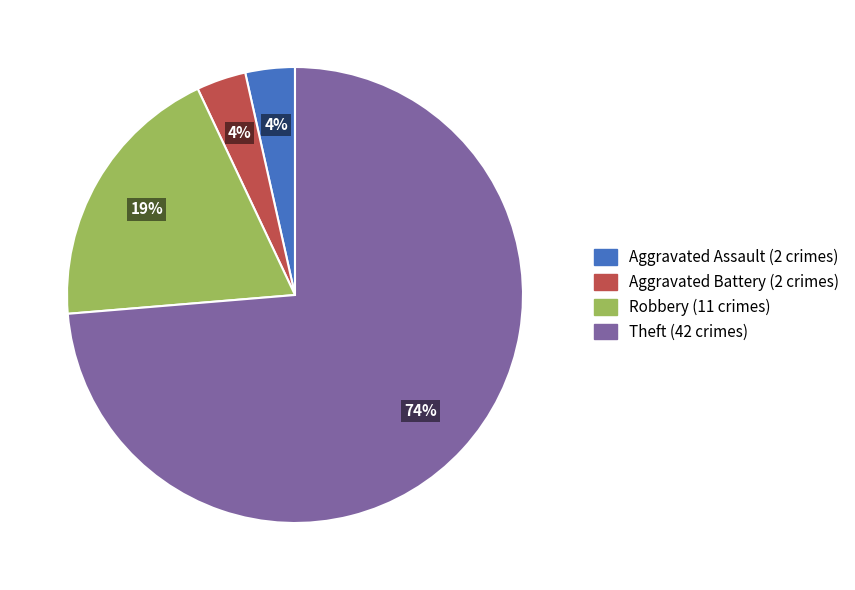

Do Theft and Robbery together represent more than half of the pie?

Yes